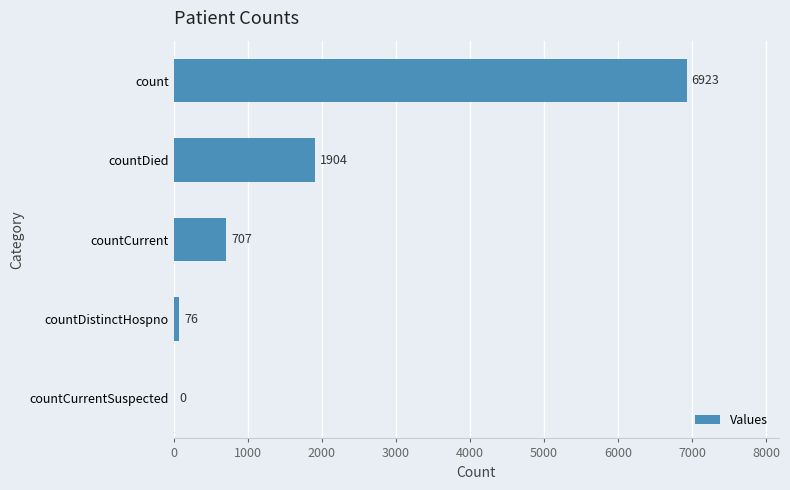

Are the bars grouped side by side (vs. stacked)?

No